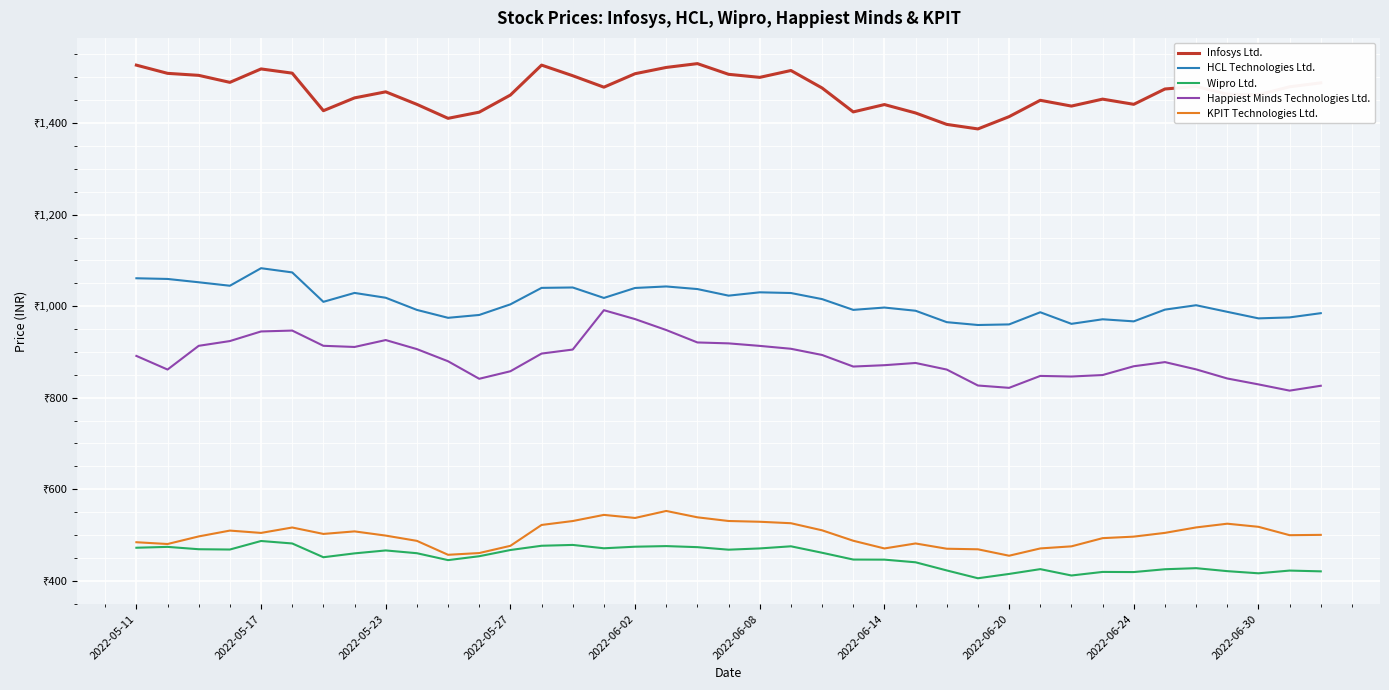

Does the chart display data point markers on the line(s)?

No